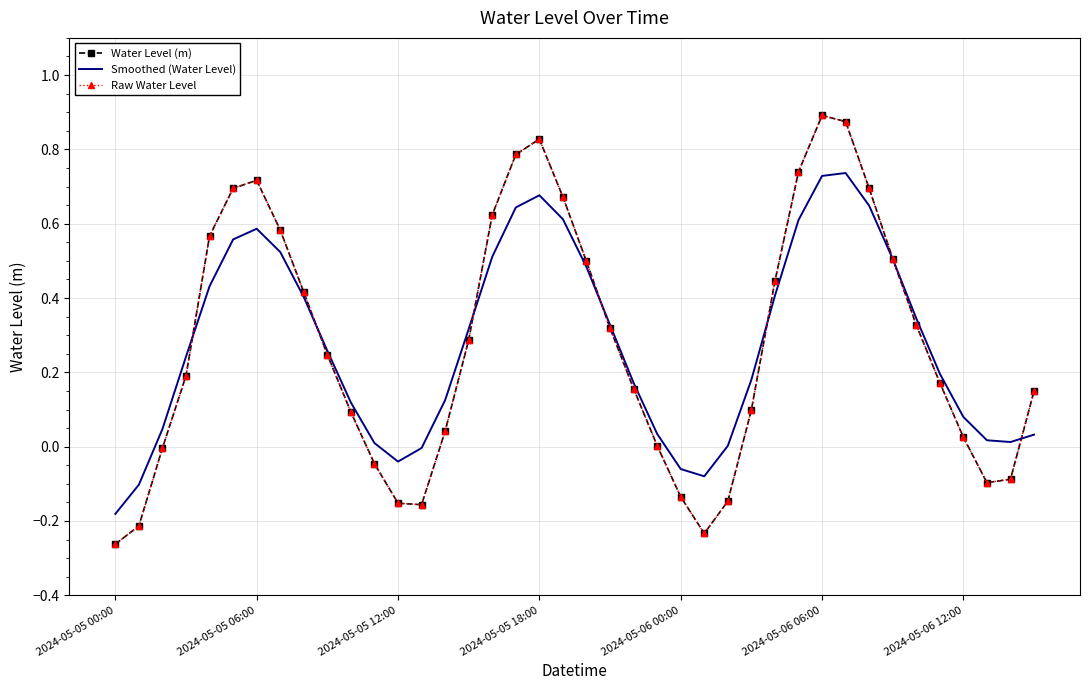

At which category does the chart reach its peak across all series?

2024-05-06 06:00